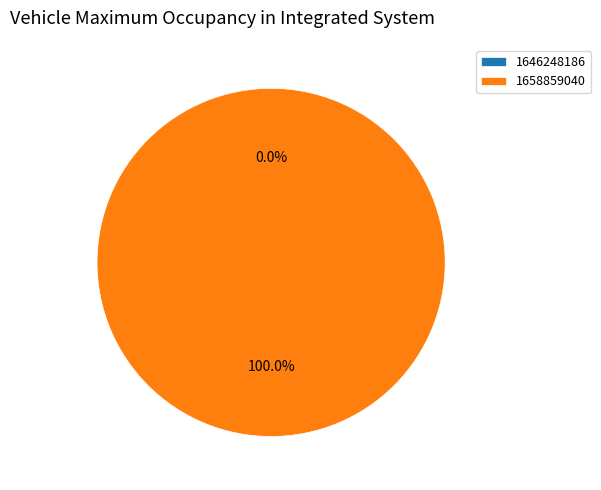

Which has a higher value, 1658859040 or 1646248186?

1658859040